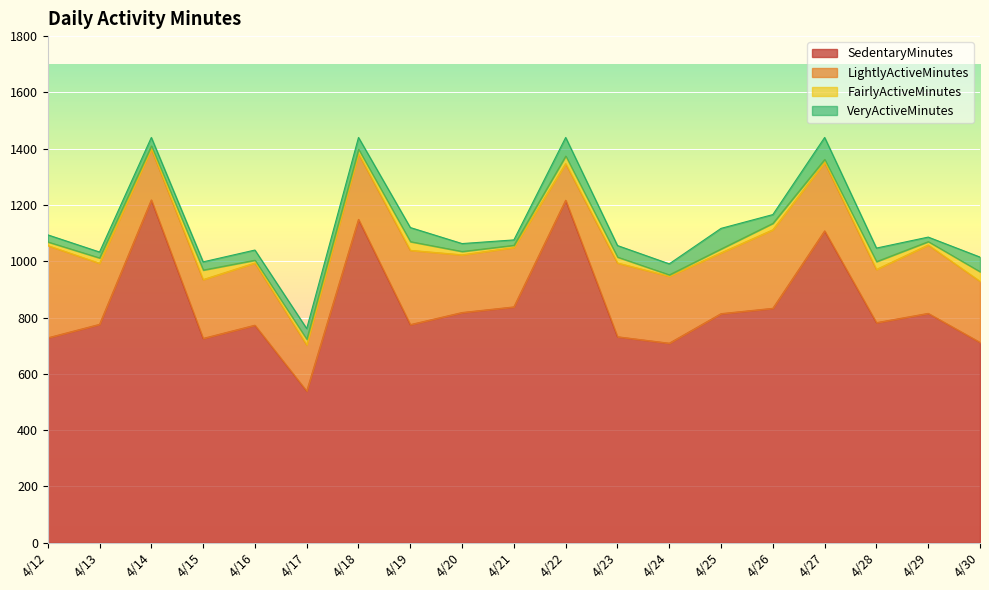

Reading left to right, extract all data points from this chart.

SedentaryMinutes: 728	776	1218	726	773	539	1149	775	818	838	1217	732	709	814	833	1108	782	815	712
LightlyActiveMinutes: 328	217	181	209	221	164	233	264	205	211	130	262	238	216	279	243	189	243	217
FairlyActiveMinutes: 13	19	11	34	10	20	16	31	12	8	27	21	5	14	23	11	28	12	34
VeryActiveMinutes: 25	21	30	29	36	38	42	50	28	19	66	41	39	73	31	78	48	16	52